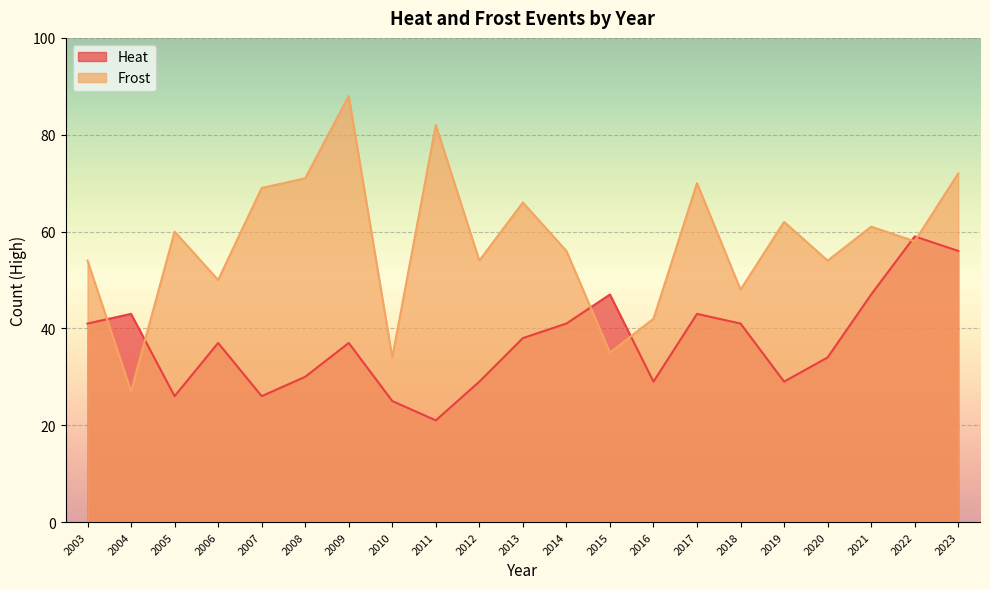

True or false: Frost has more than 2 points higher than both neighbors.

True